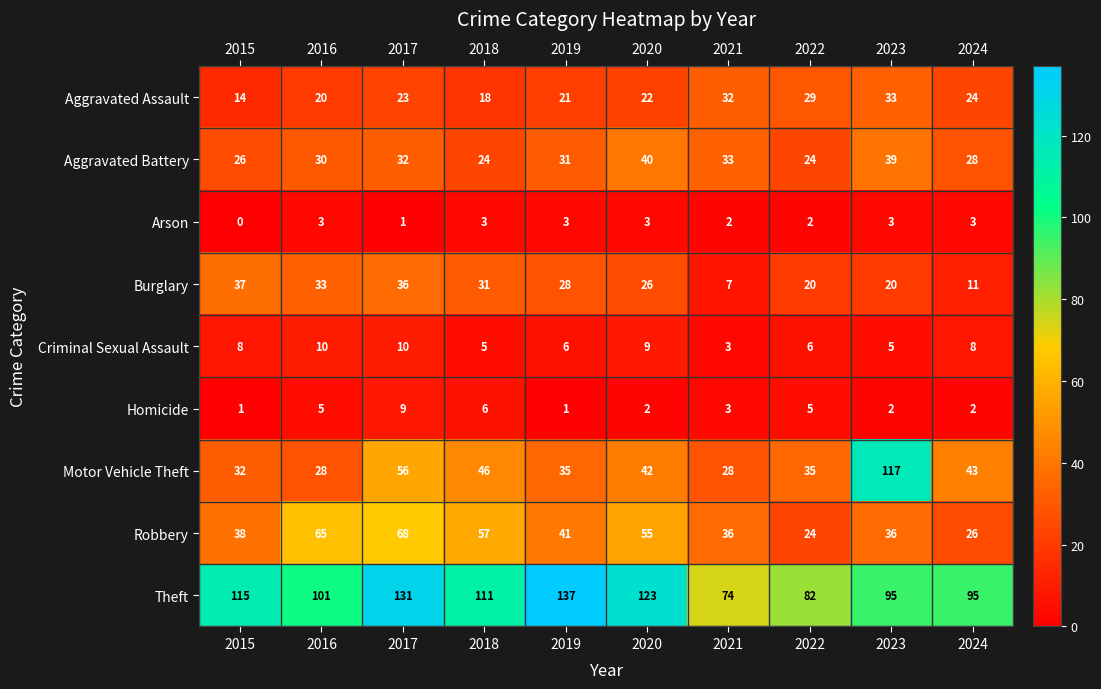

What is the difference between the highest and lowest values at 2023?

115